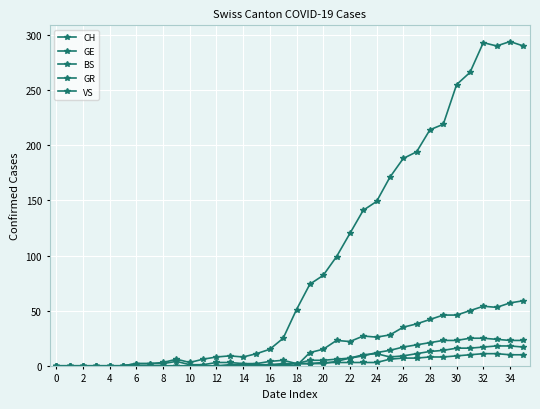

Does the chart have visible grid lines?

Yes